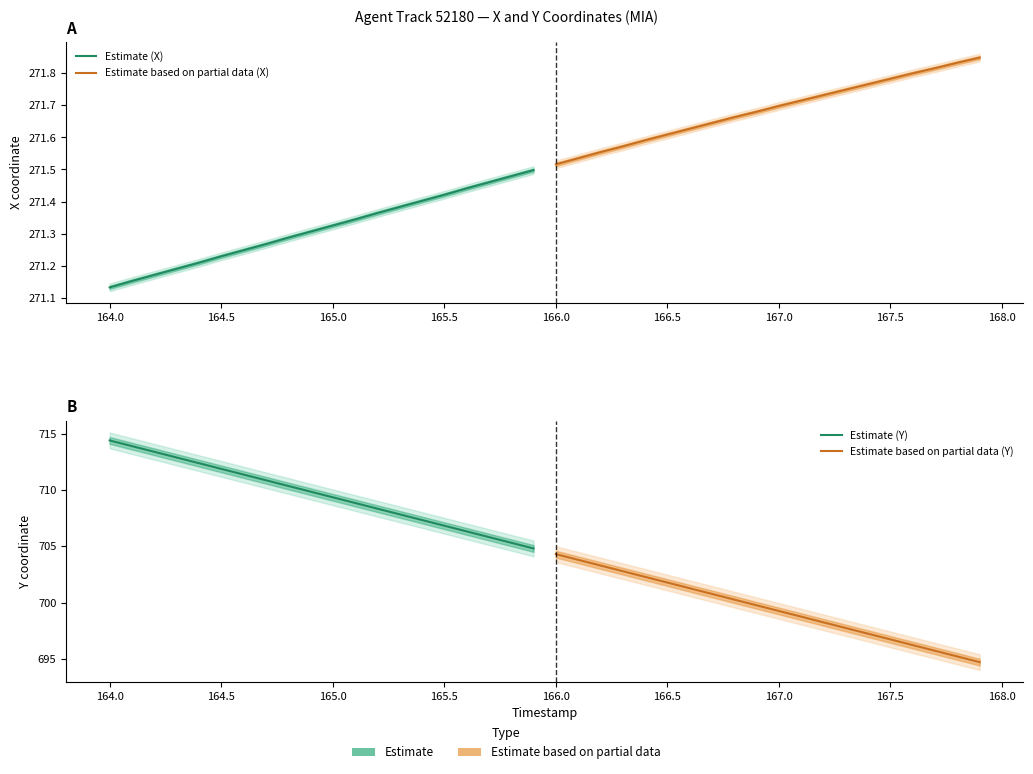

Count the number of data series in this chart.

4